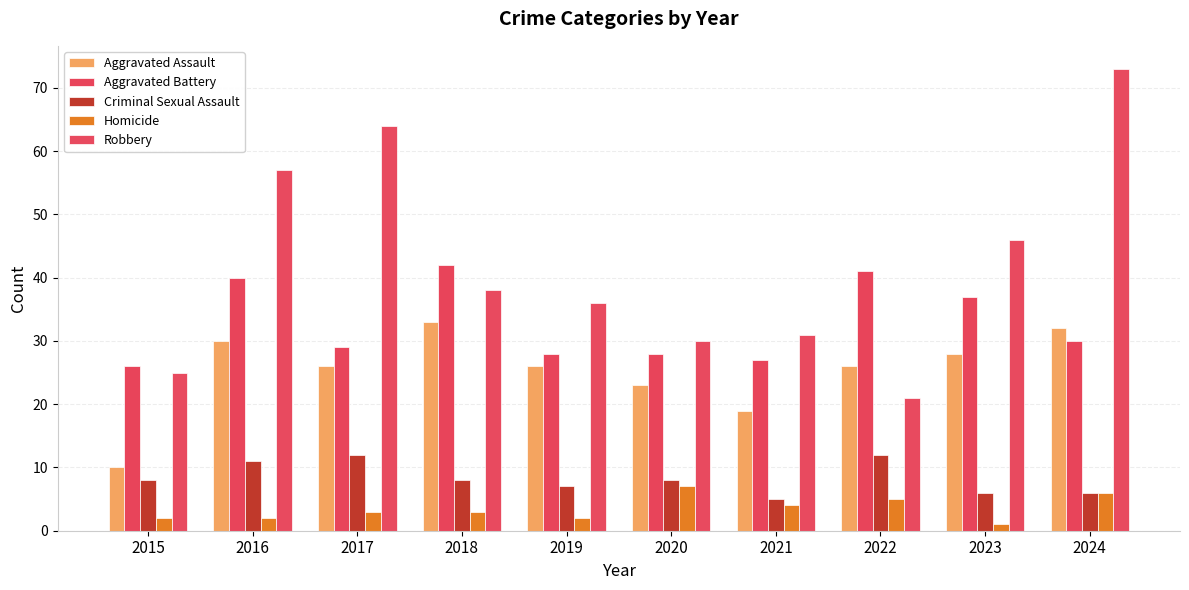

At which category is the sum across all series the highest?

2024